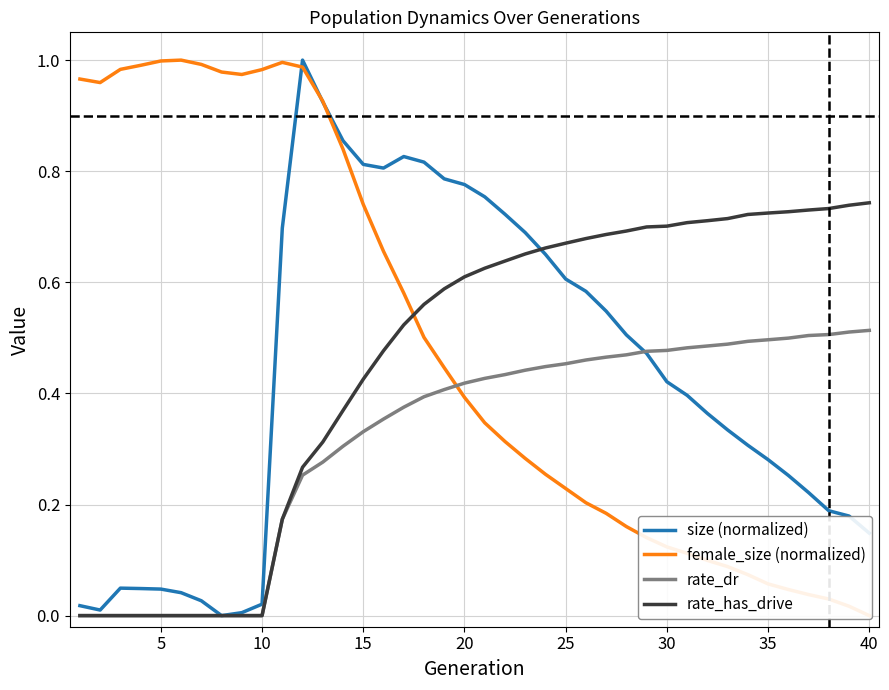

Where is the first local minimum for size (normalized)?

5